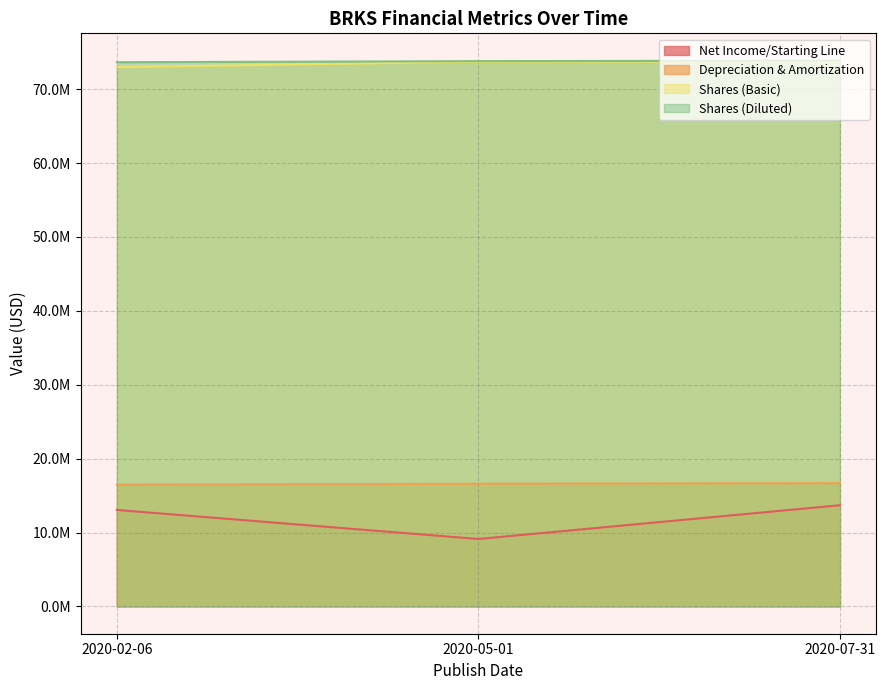

Which label corresponds to the smallest value in the chart?

2020-05-01